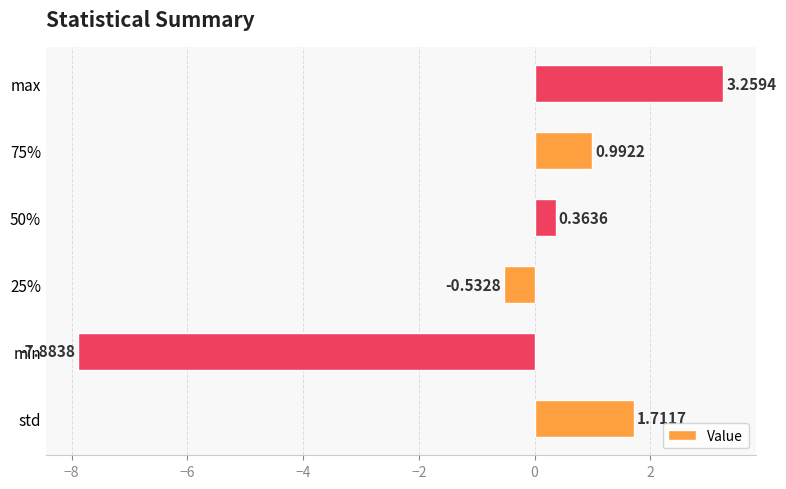

What is the difference between the second highest and second lowest values?

2.2